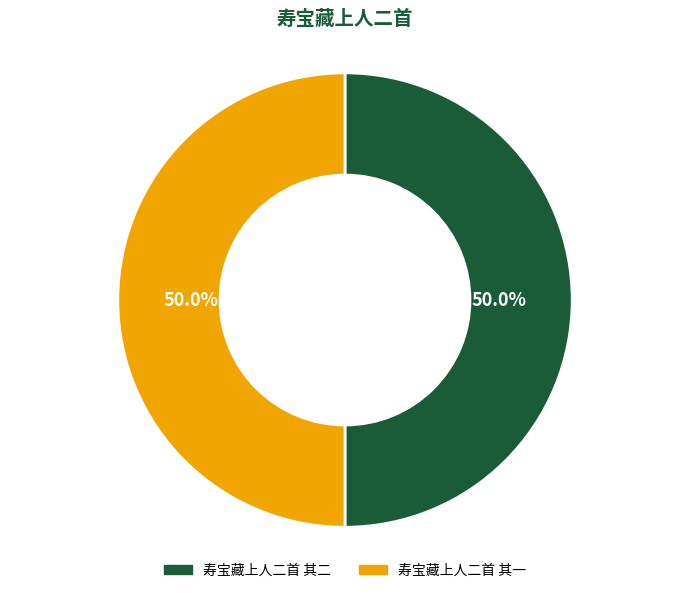

Do 寿宝藏上人二首 其一 and 寿宝藏上人二首 其二 together represent more than half of the pie?

Yes